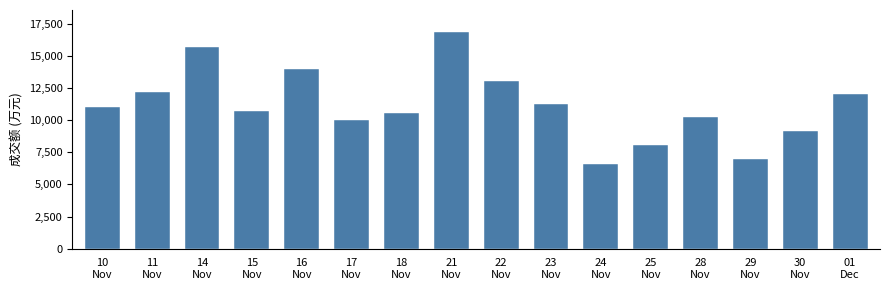

What is the approximate value at 10
Nov, to the nearest 50?

11050